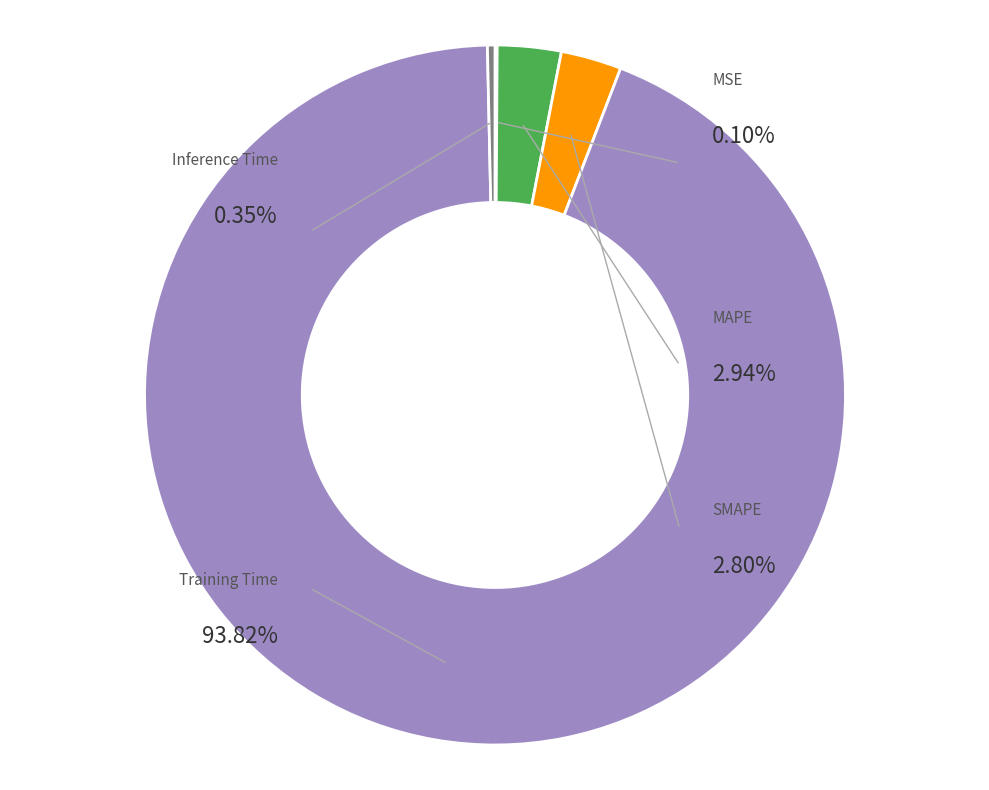

Combined, what portion of the pie is Inference Time and MSE?

0.4%